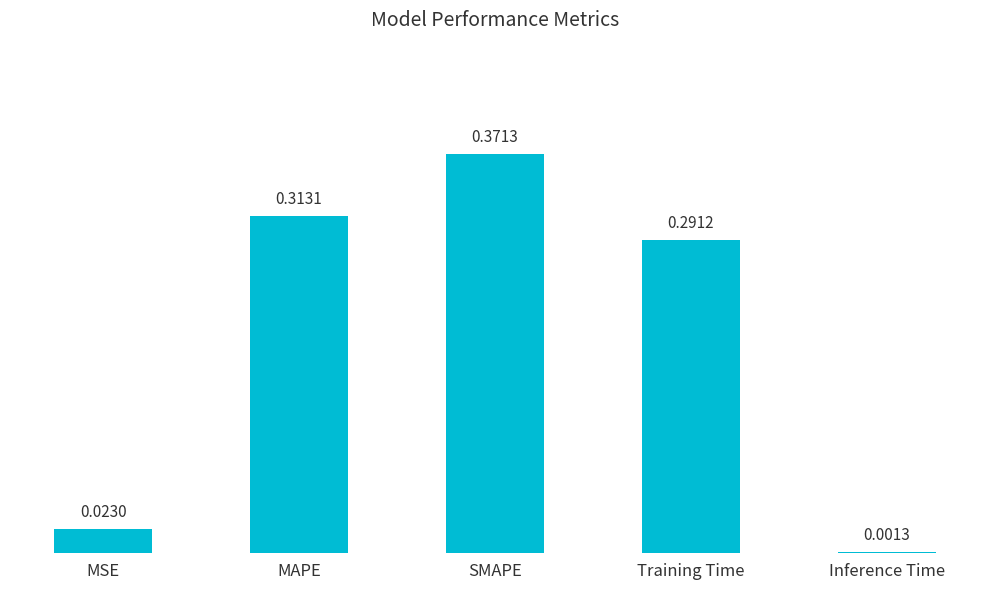

At which category does the chart reach its peak across all series?

SMAPE